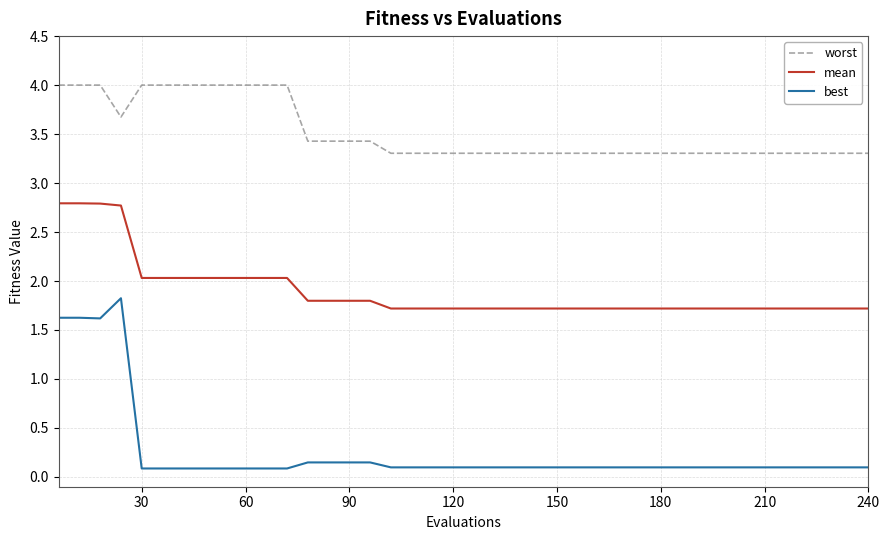

Rank the series by their maximum value, from lowest to highest.

best, mean, worst